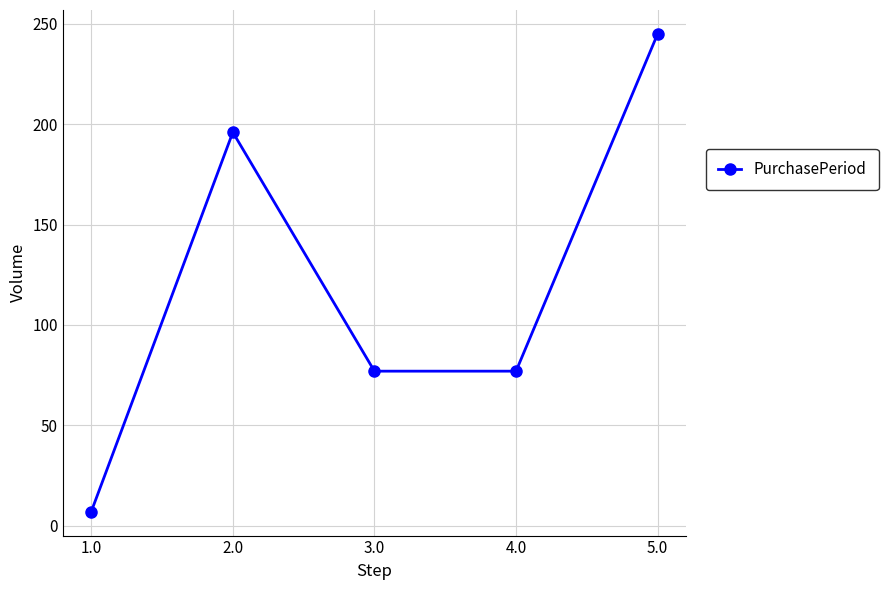

Reading left to right, extract all data points from this chart.

7	196	77	77	245